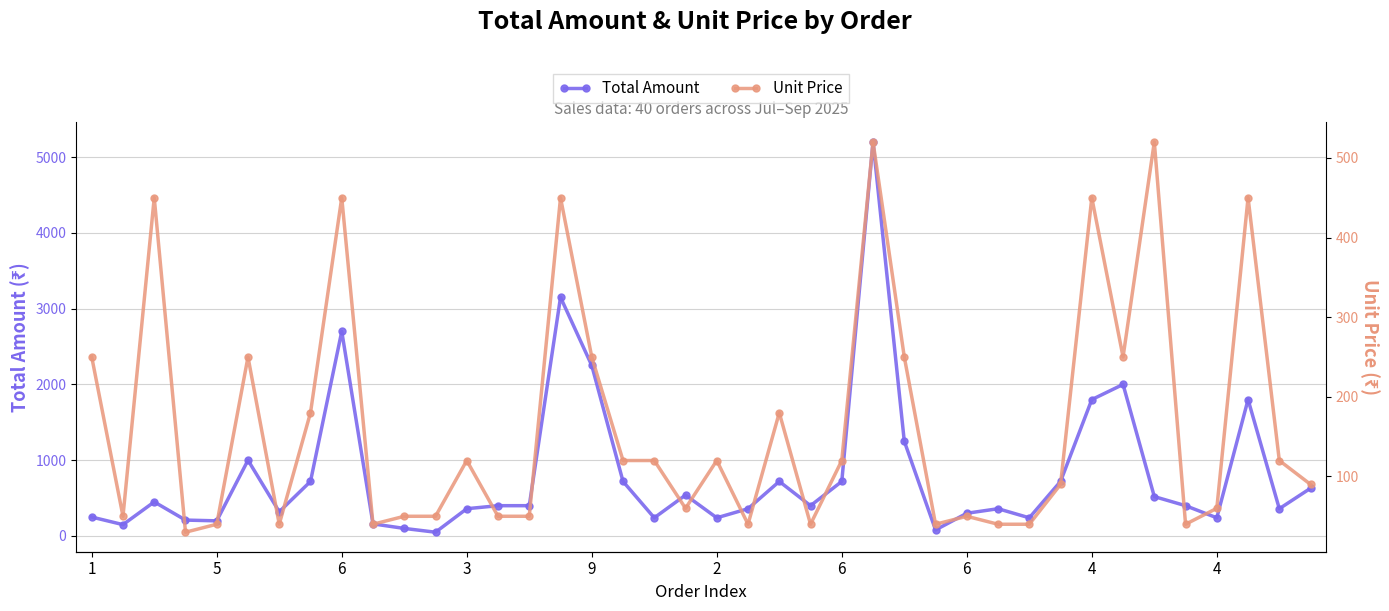

At how many categories does at least one series exceed 1191?

8